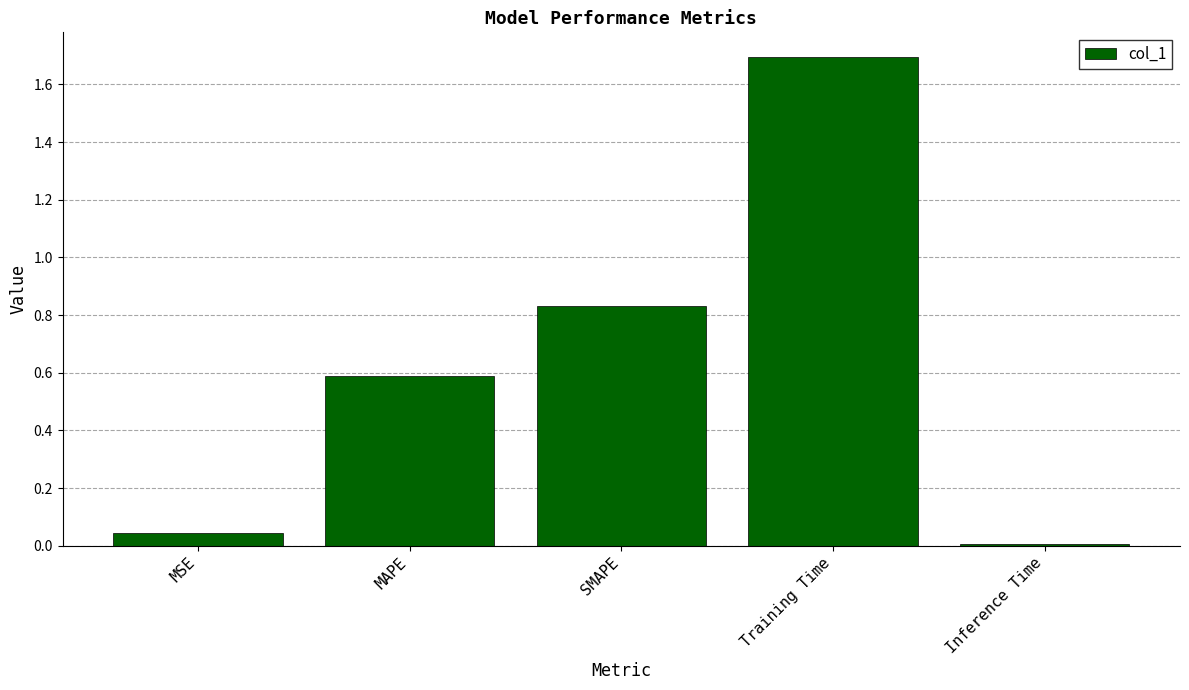

Which has a higher value, SMAPE or Inference Time?

SMAPE